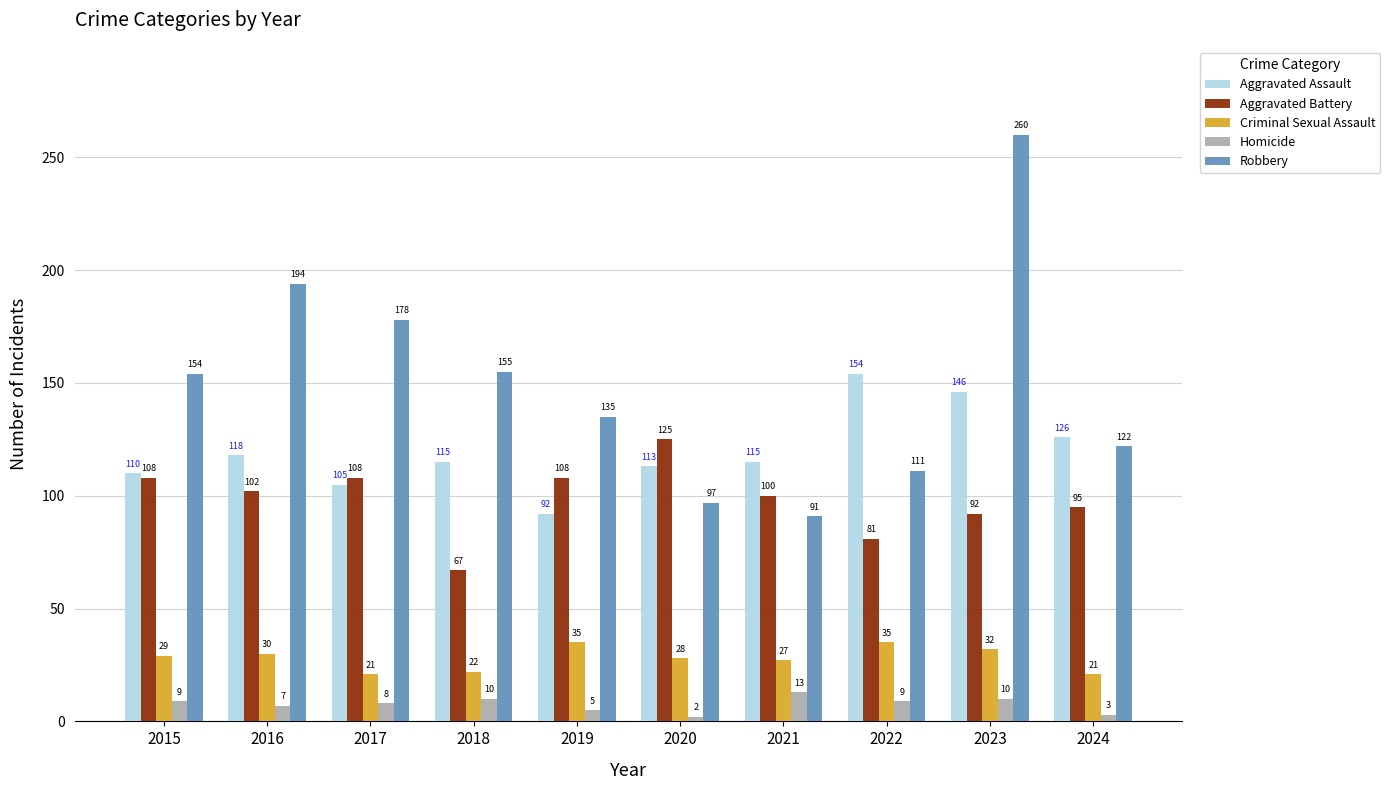

The Aggravated Assault series shows 187 at 2020. True or false?

False